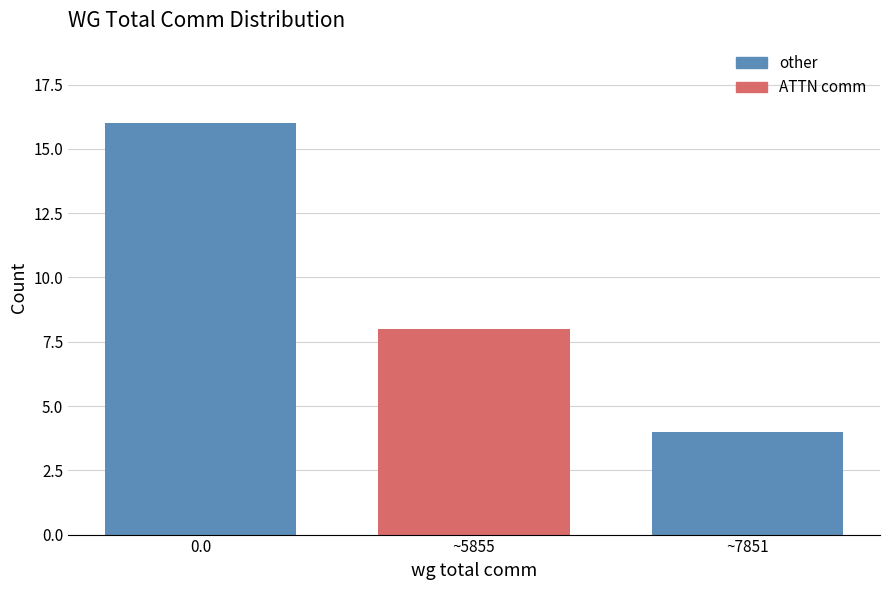

Reading right to left, extract all data points from this chart.

~7851=4	~5855=8	0.0=16